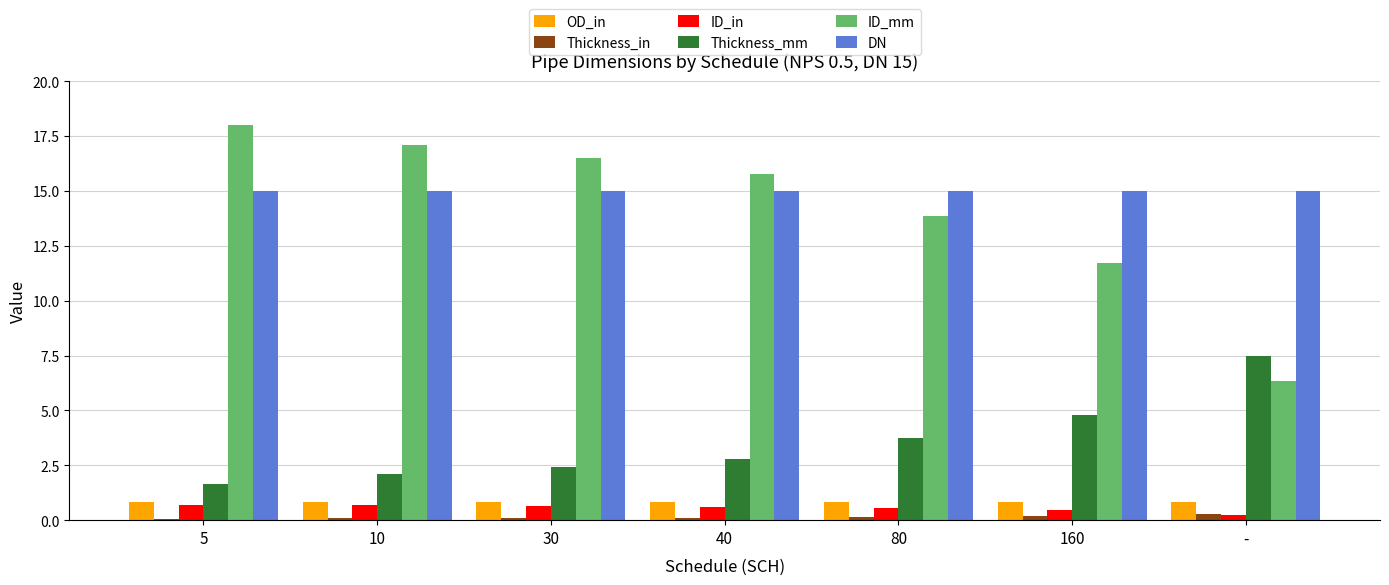

What is the label of the 5th bar from the left?

80